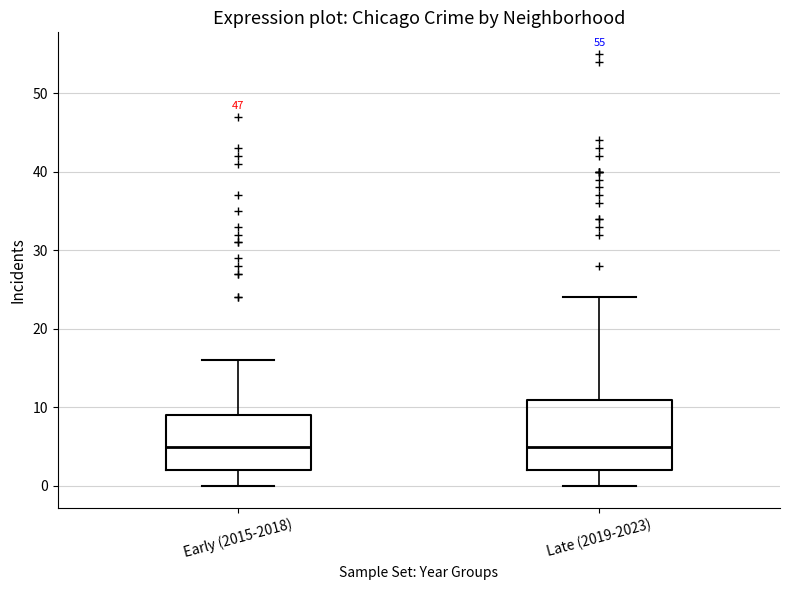

Reading left to right, read every box against the y-axis: the position of its median line, the range the box covers, and the ends of its whiskers. The values are not printed on the chart, so give them approximately, as read against the axis.

Early (2015-2018): median 5, box 2 to 9, whiskers 0 to 16
Late (2019-2023): median 5, box 2 to 11, whiskers 0 to 24